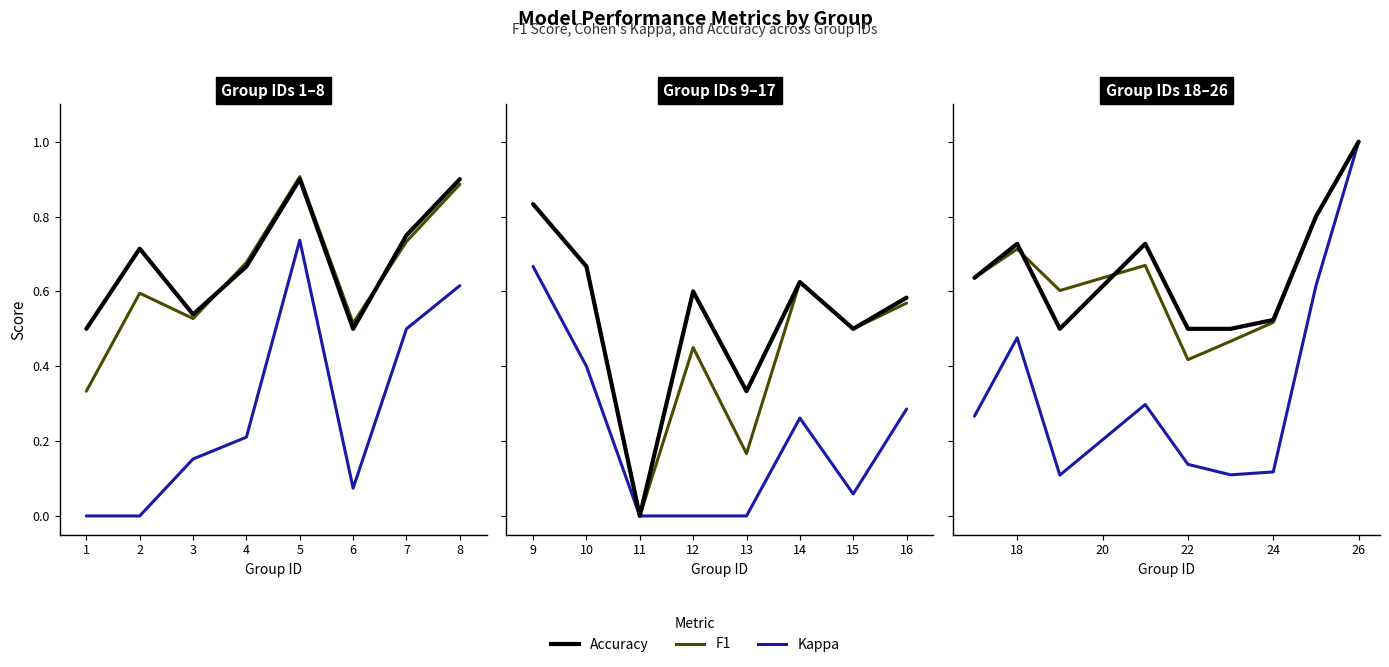

How many series are shown in this chart?

3